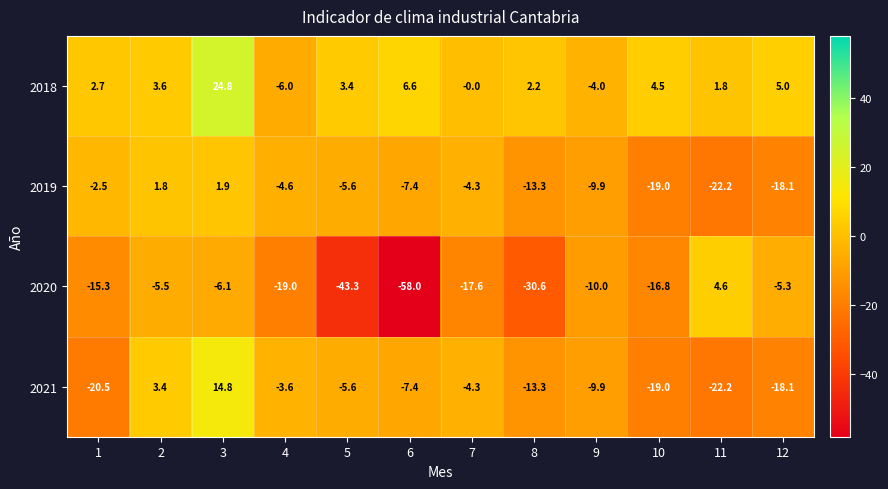

Which series has the largest range (max minus min)?

2020